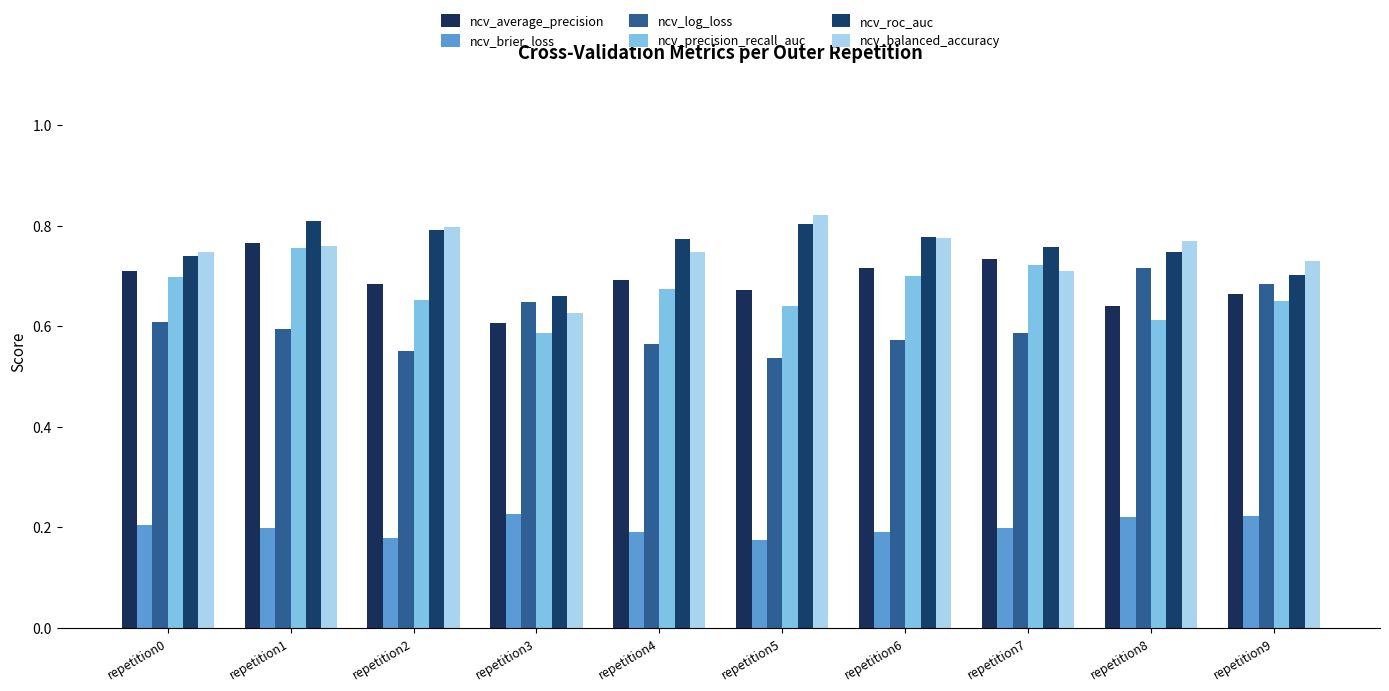

At which category is the sum across all series the highest?

repetition1